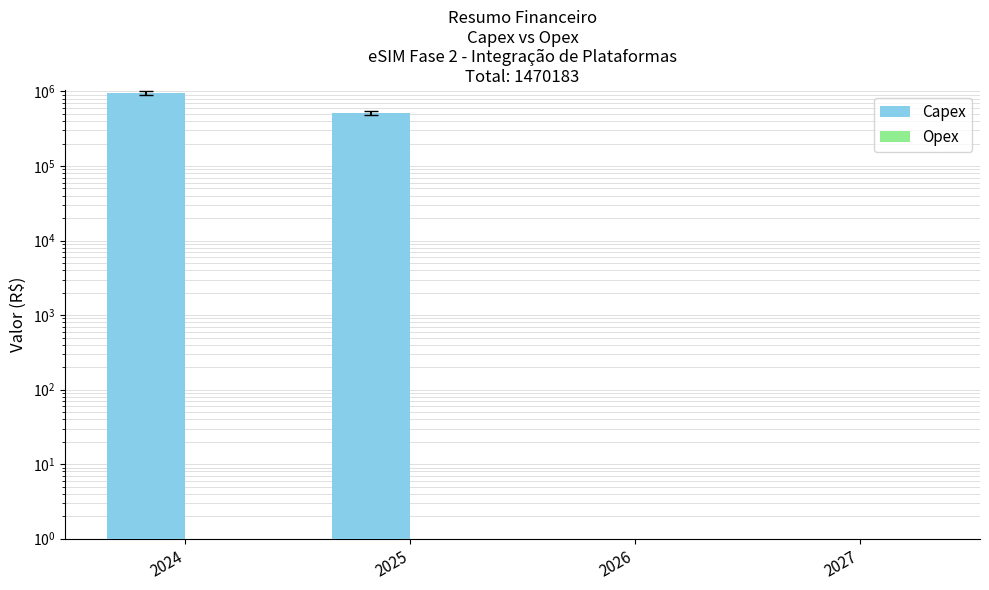

Between 2025 and 2027, which series saw the biggest shift?

Capex